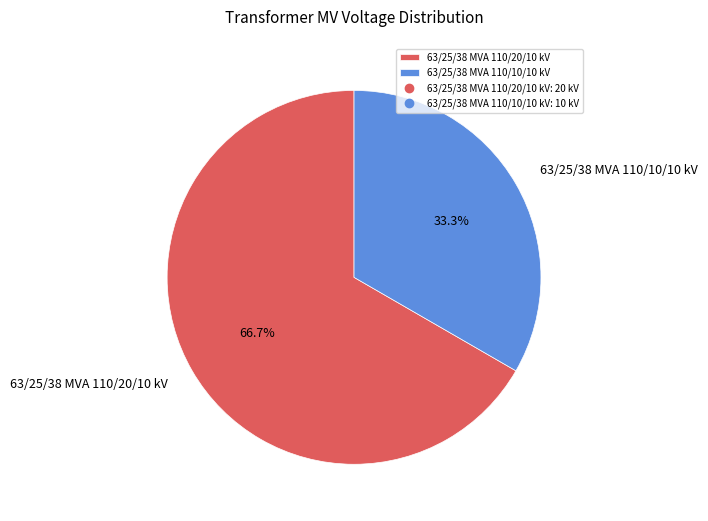

What percentage is the 63/25/38 MVA 110/20/10 kV slice, to the nearest percent?

67%